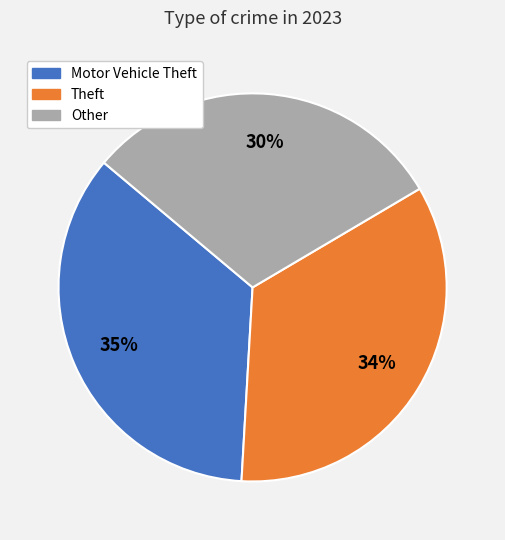

Is there any slice that represents more than half of the pie?

No